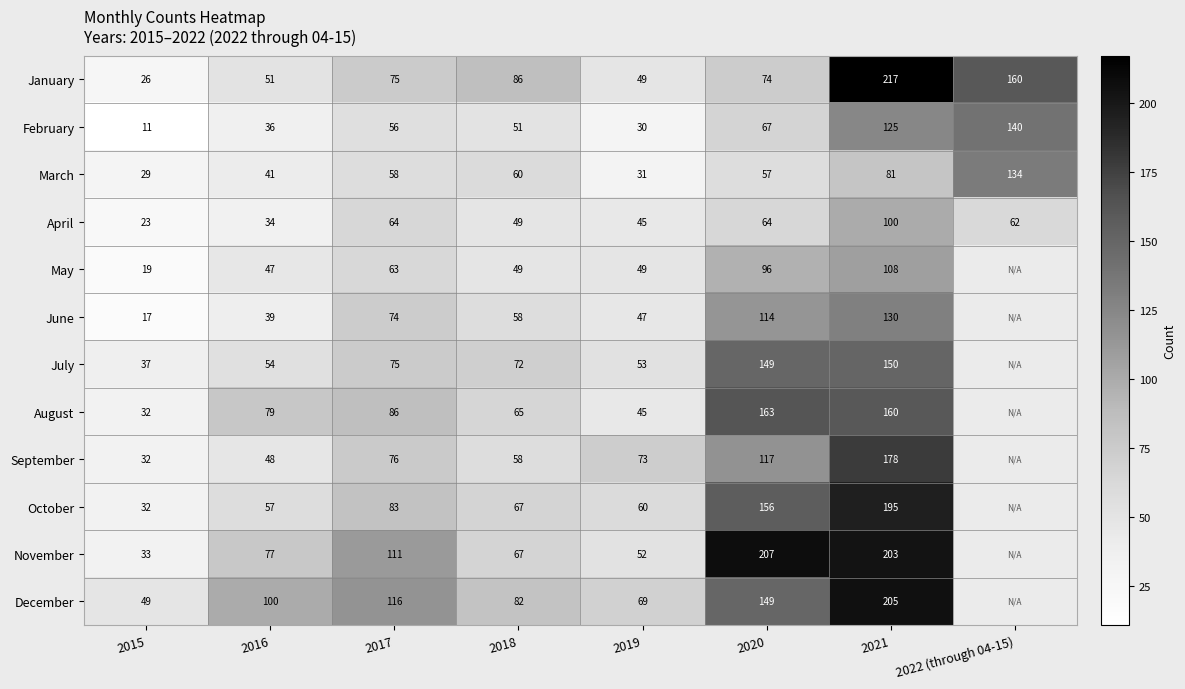

What is the sum of all February values?

516